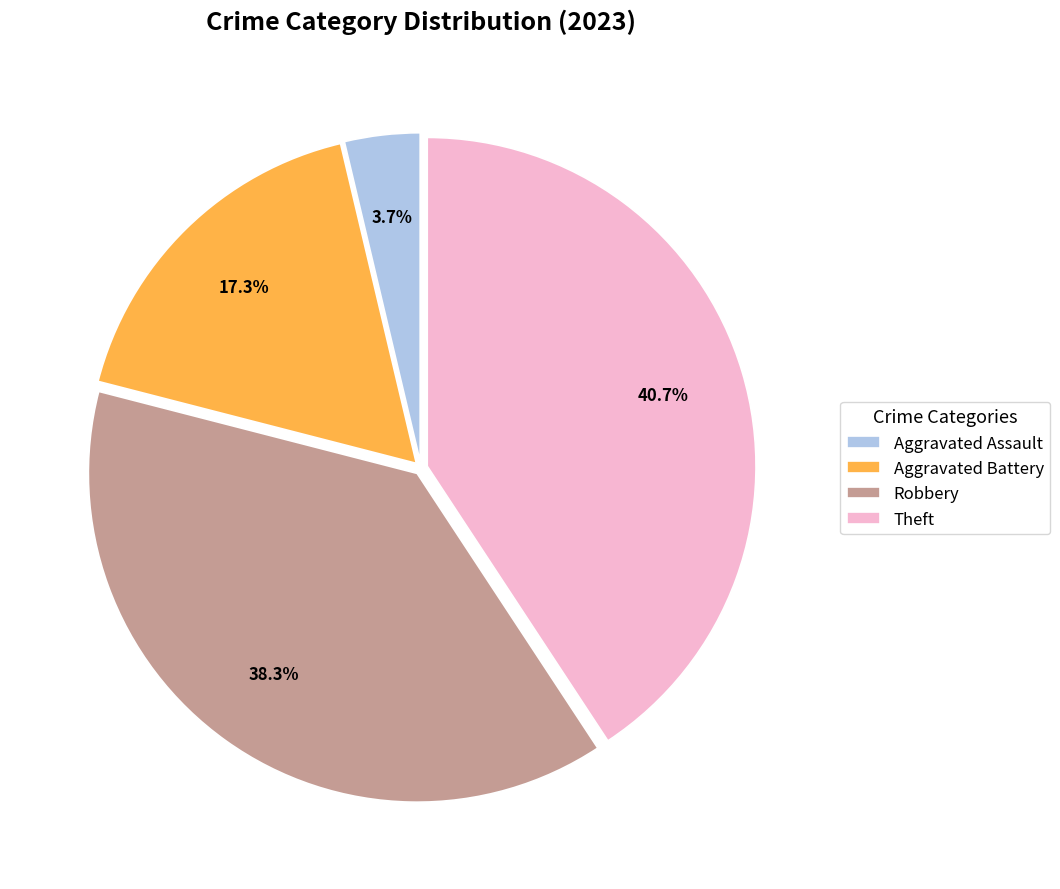

Does any single category account for the majority?

No